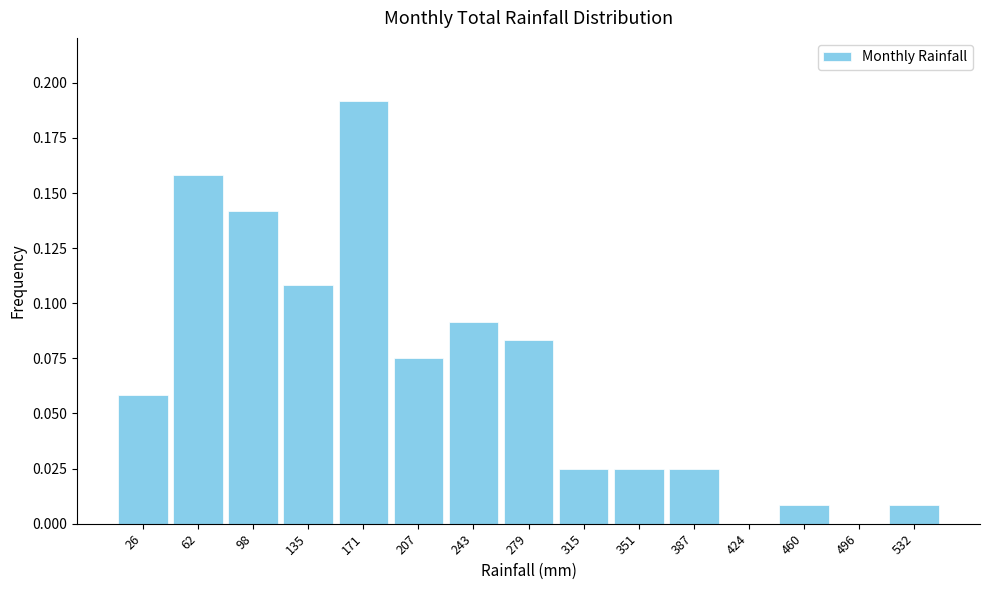

The value at 279 is 0.0. True or false?

False